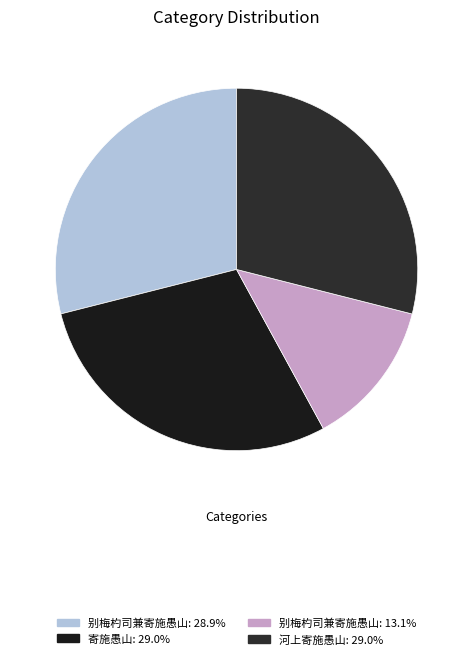

Is there any slice that represents more than half of the pie?

No